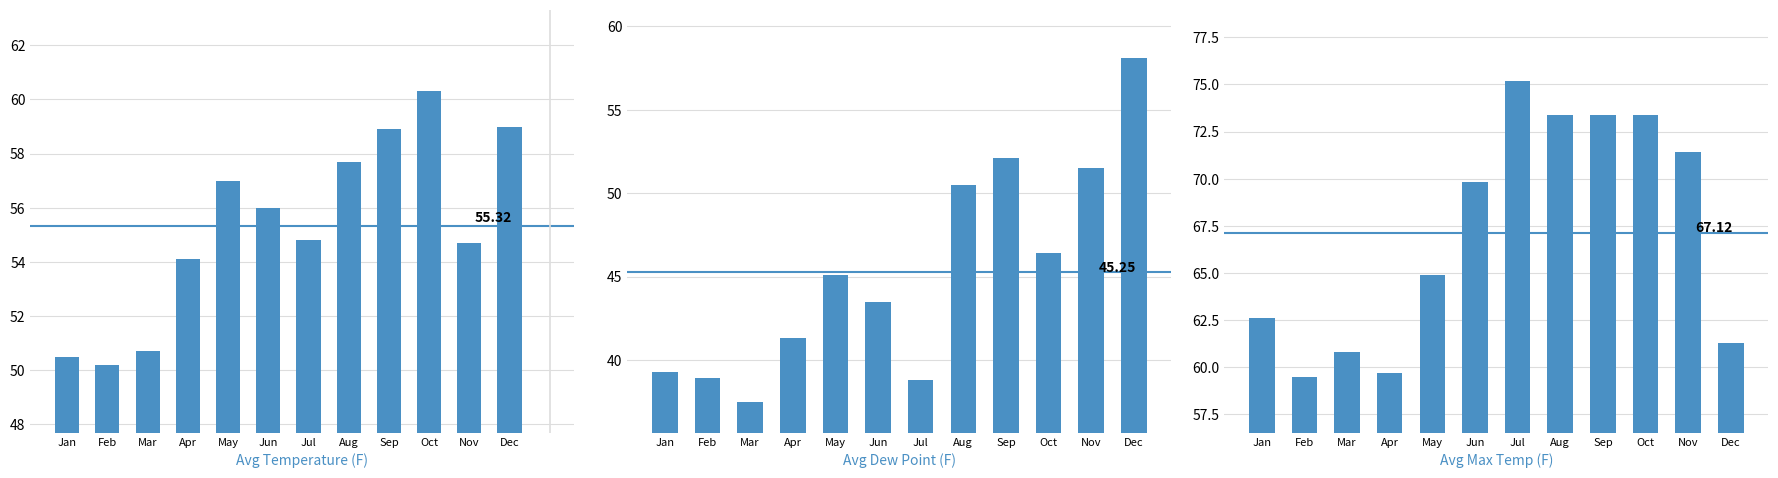

How many data points in Avg Max Temp (F) are less than 69?

6